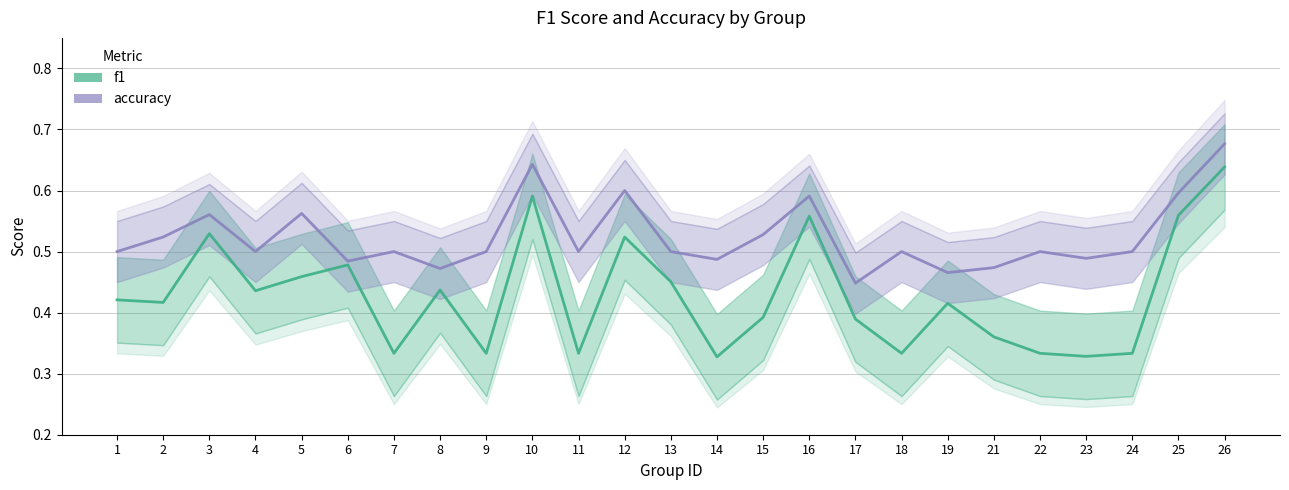

At which category does accuracy reach its first local valley?

4